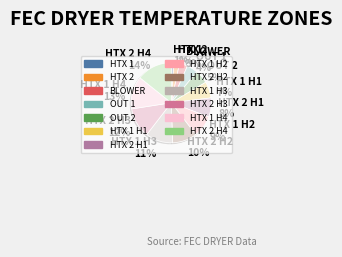

To the nearest percent, what is the average slice percentage?

8%